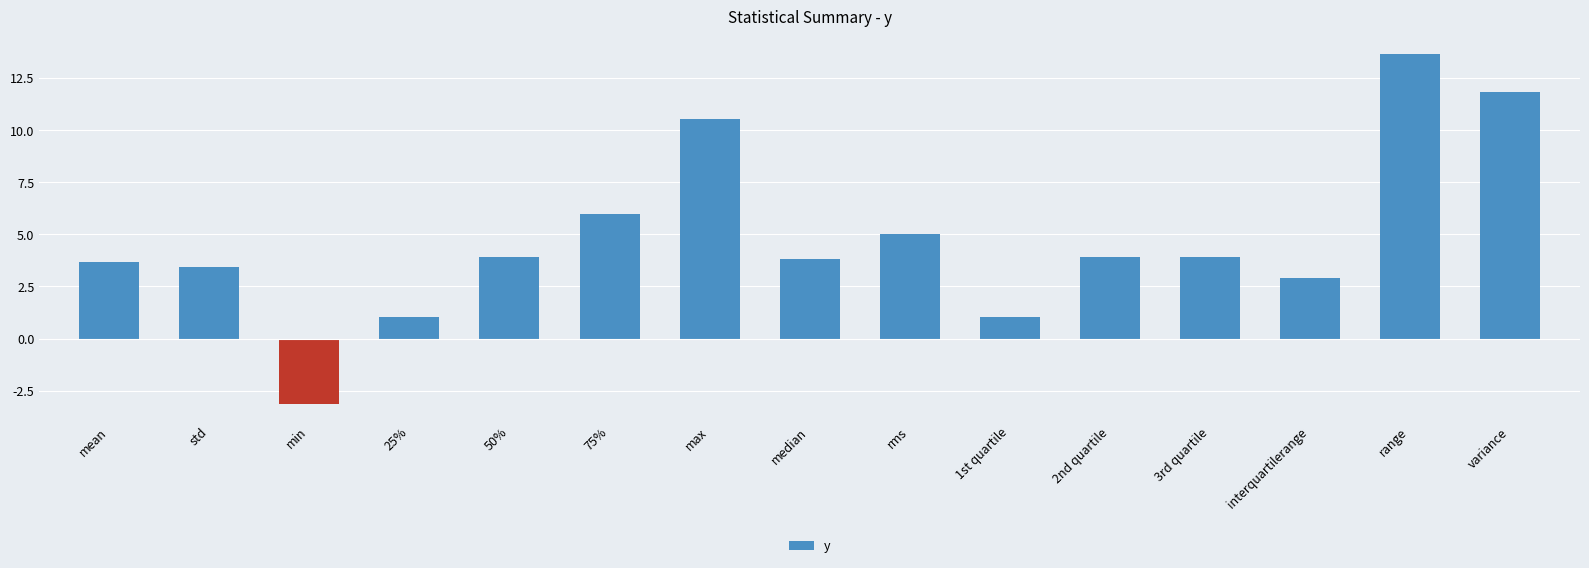

Reading left to right, transcribe all the data shown in this chart.

3.7	3.4	-3.1	1.0	3.9	6.0	10.5	3.8	5.0	1.0	3.9	3.9	2.9	13.7	11.8